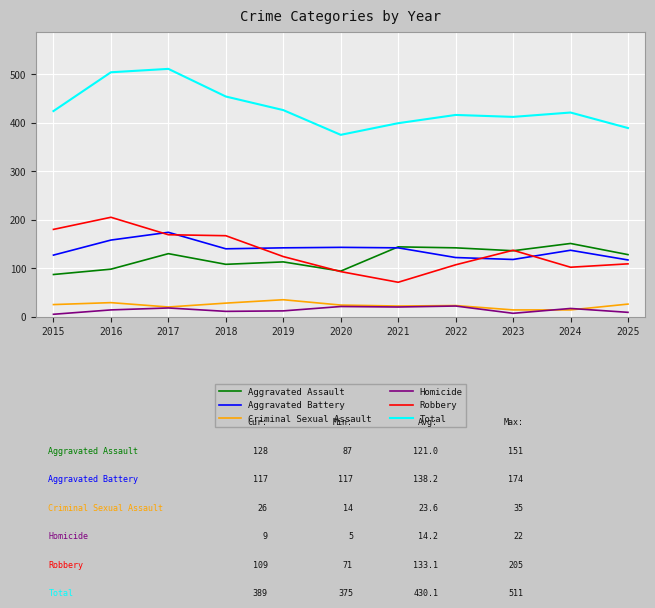

True or false: Aggravated Battery and Criminal Sexual Assault cross at least once.

False